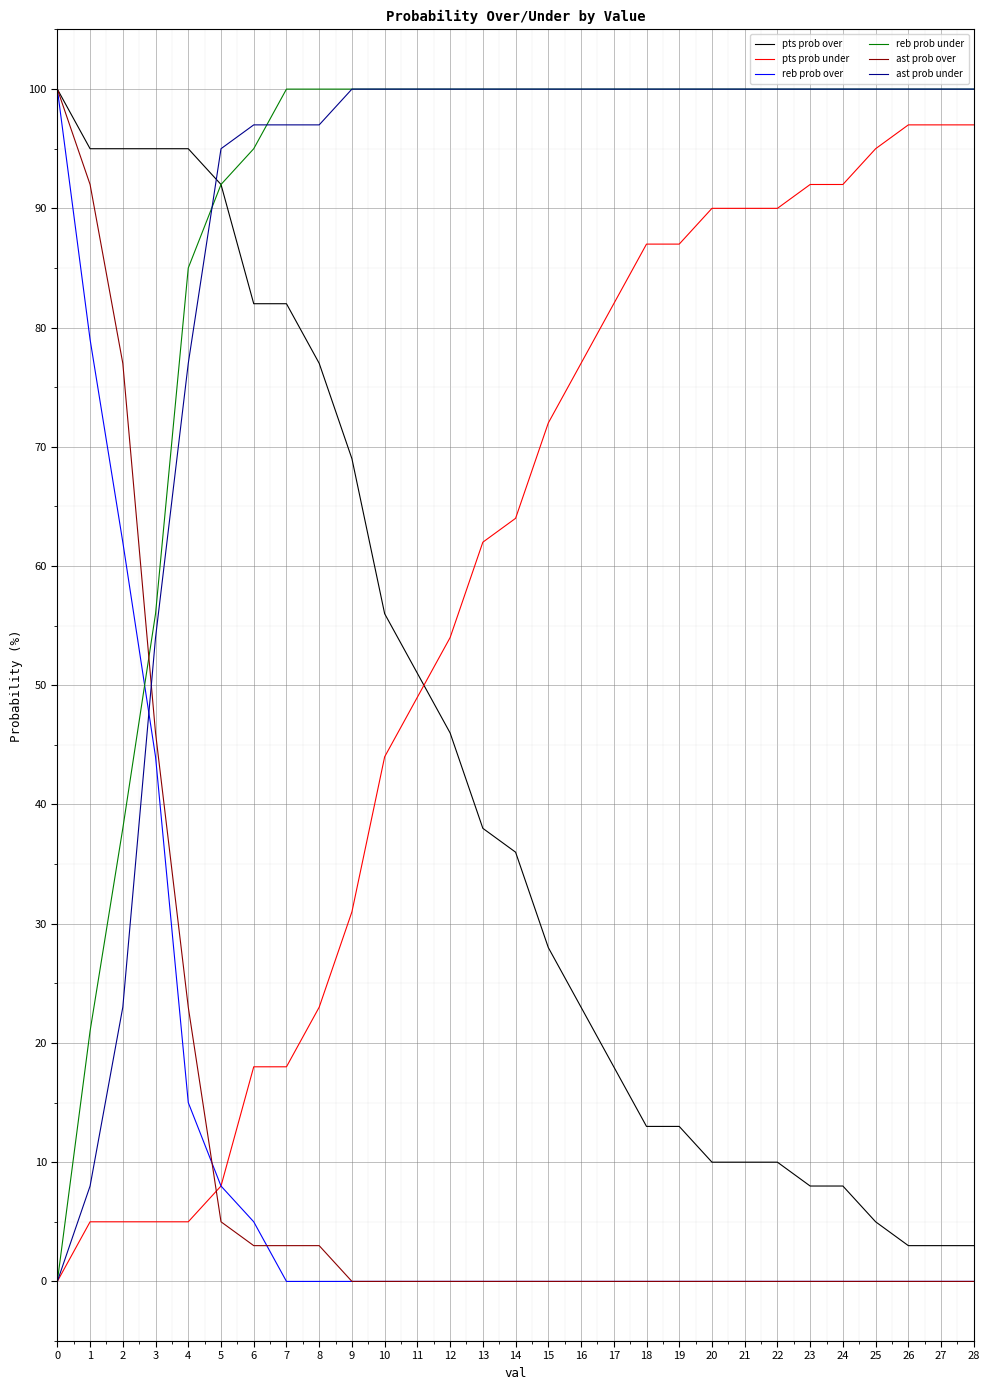

How many times do ast prob over and pts prob under cross each other?

1